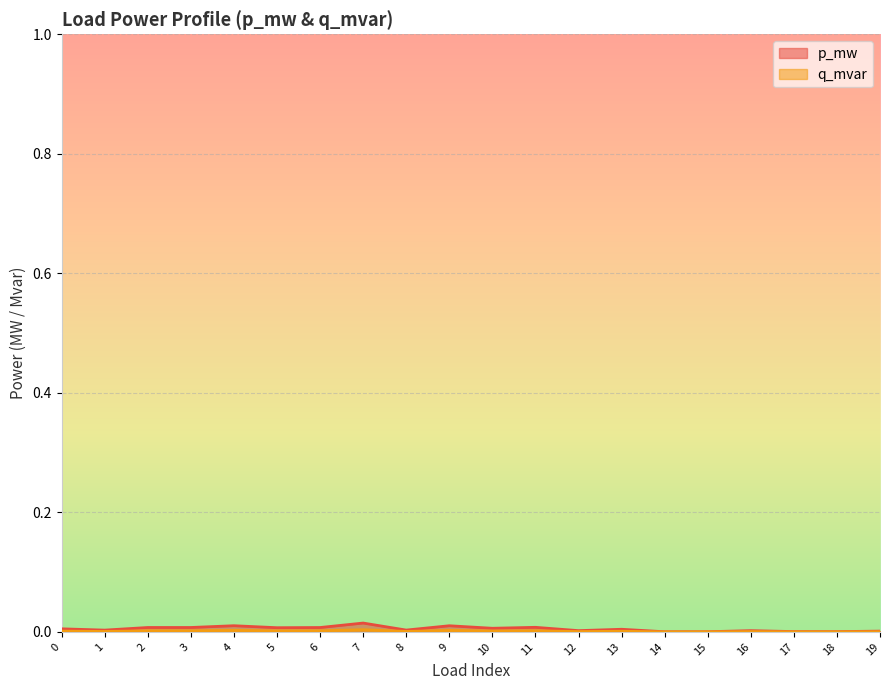

Which series has the largest total across all categories?

p_mw